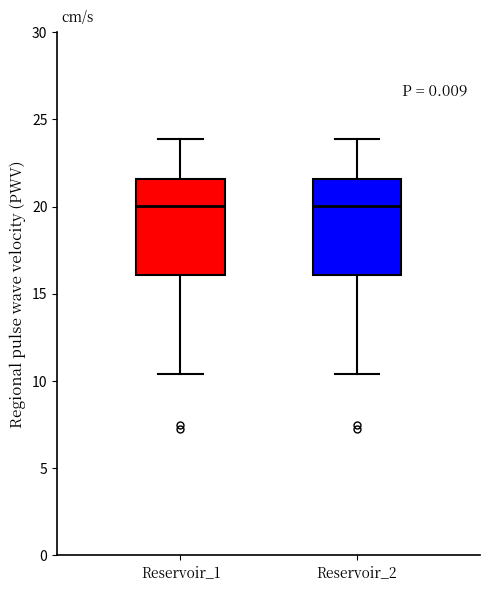

Reading left to right, read every box against the y-axis: the position of its median line, the range the box covers, and the ends of its whiskers. The values are not printed on the chart, so give them approximately, as read against the axis.

Reservoir_1: median 20.0, box 16.0 to 21.5, whiskers 10.5 to 24.0
Reservoir_2: median 20.0, box 16.0 to 21.5, whiskers 10.5 to 24.0